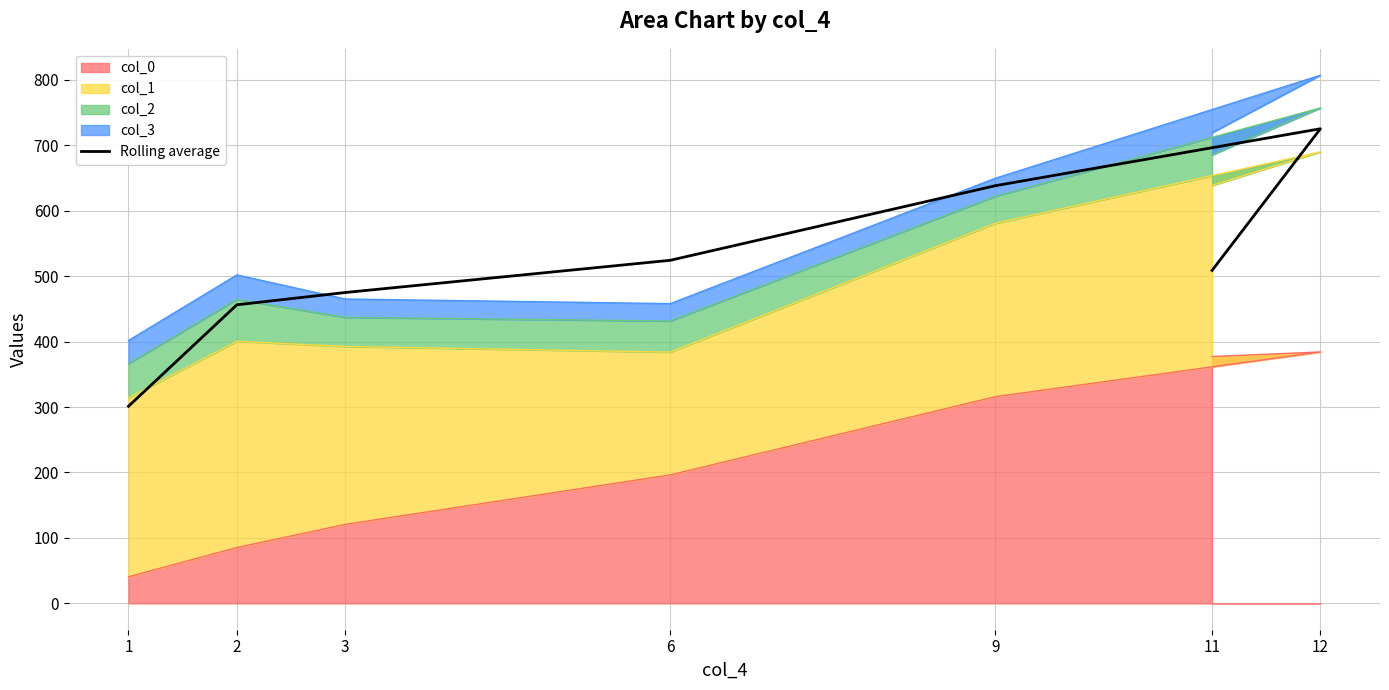

How many lines are shown in the chart?

1